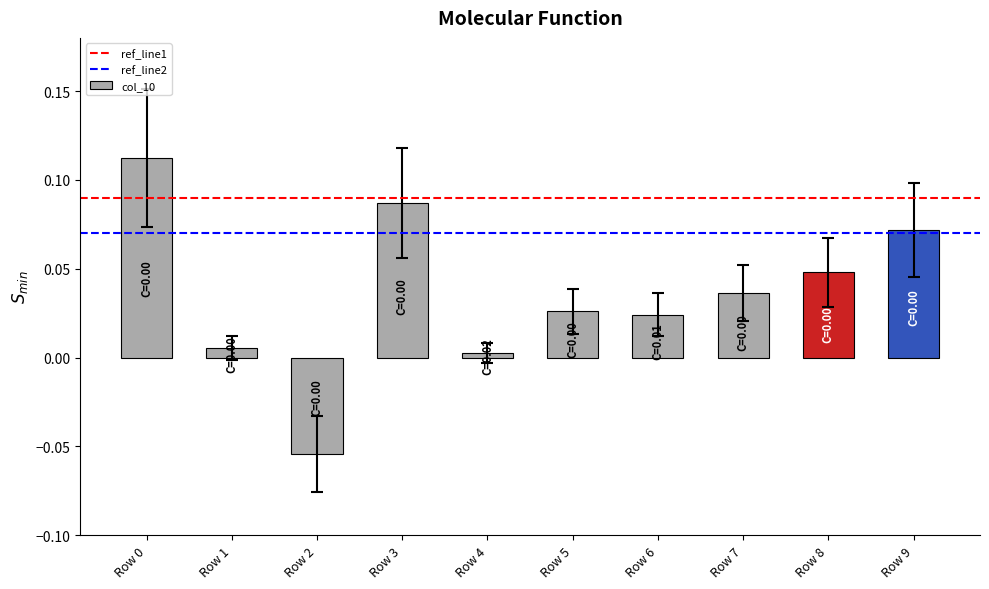

Which label corresponds to the smallest value in the chart?

Row 2